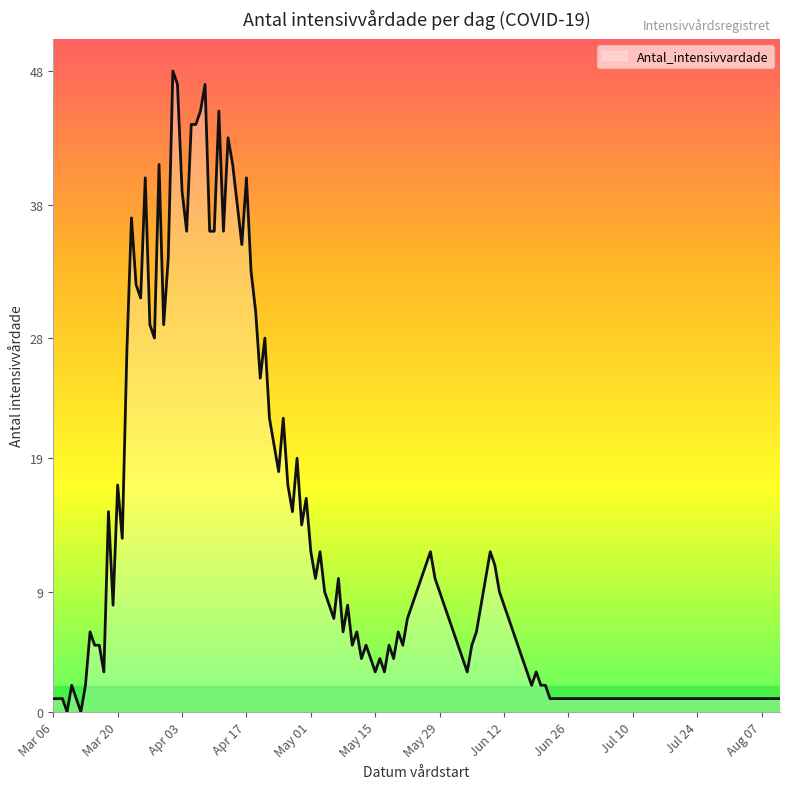

What is the greatest value displayed?

48